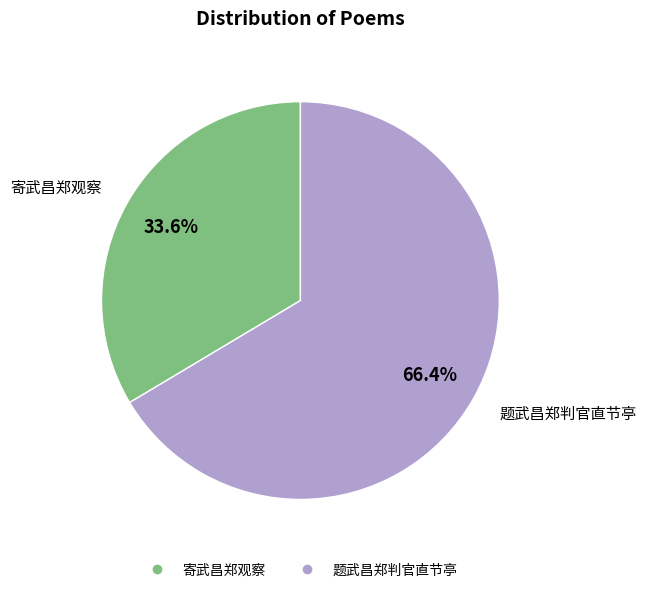

What percentage is NOT represented by 题武昌郑判官直节亭?

33.6%